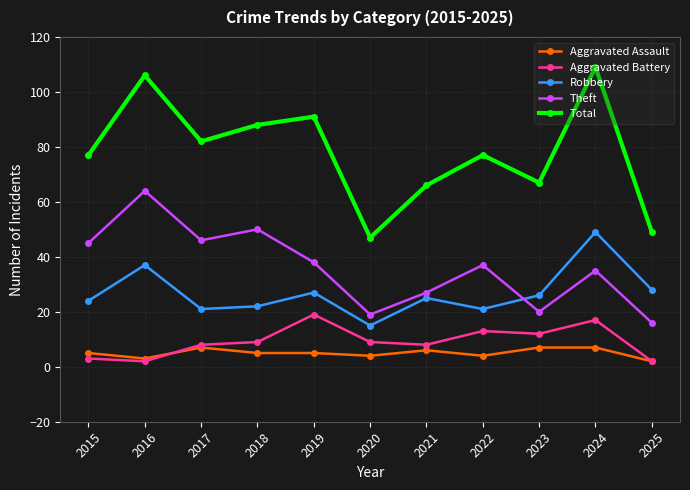

How many data points in Robbery are less than 25?

5